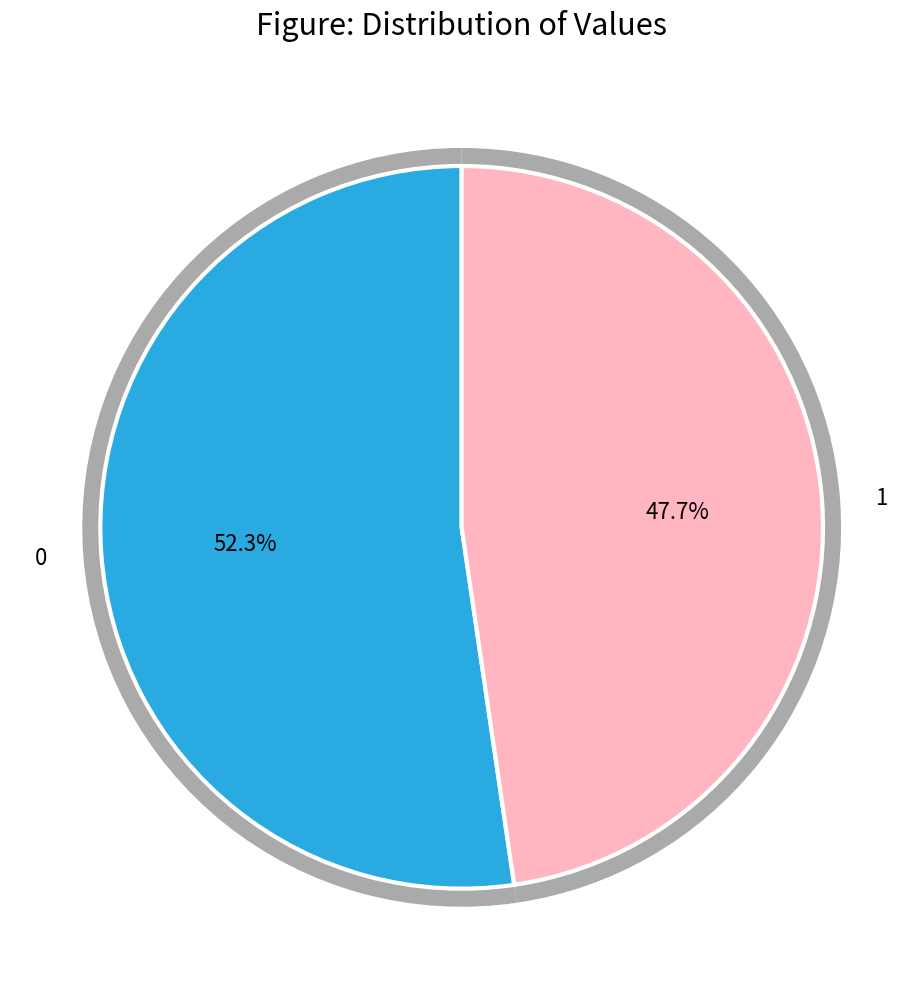

To the nearest percent, what is the average slice percentage?

50%